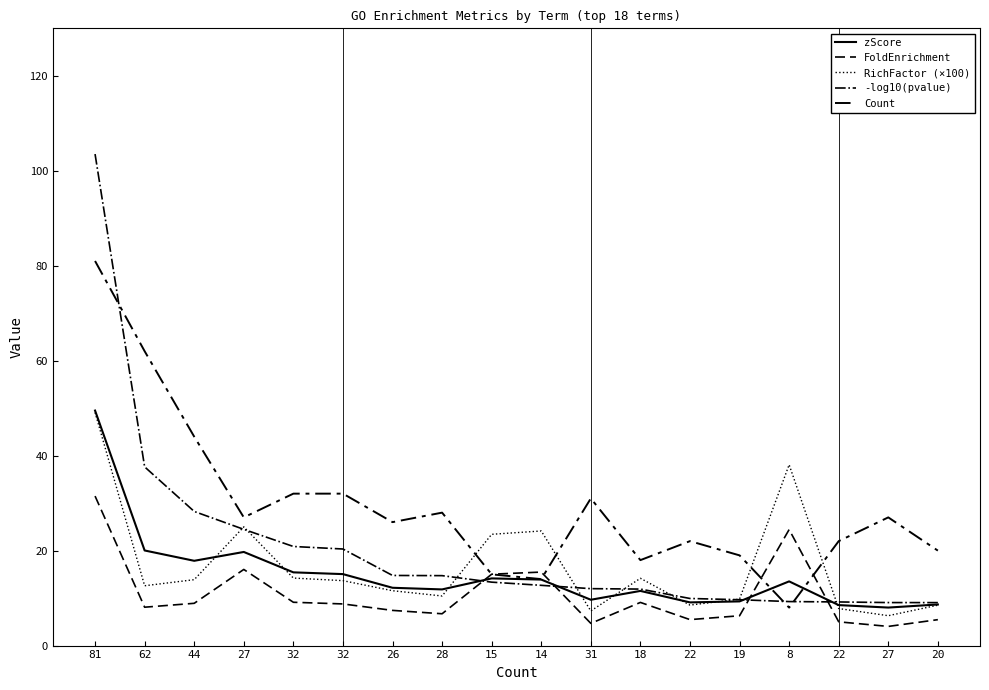

Does the chart have visible grid lines?

No